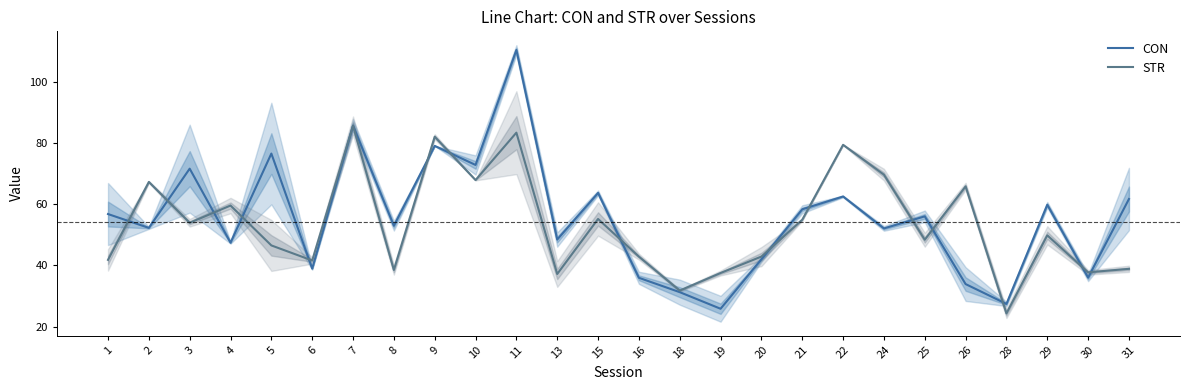

True or false: CON has a value of 36.1 at 25.

False